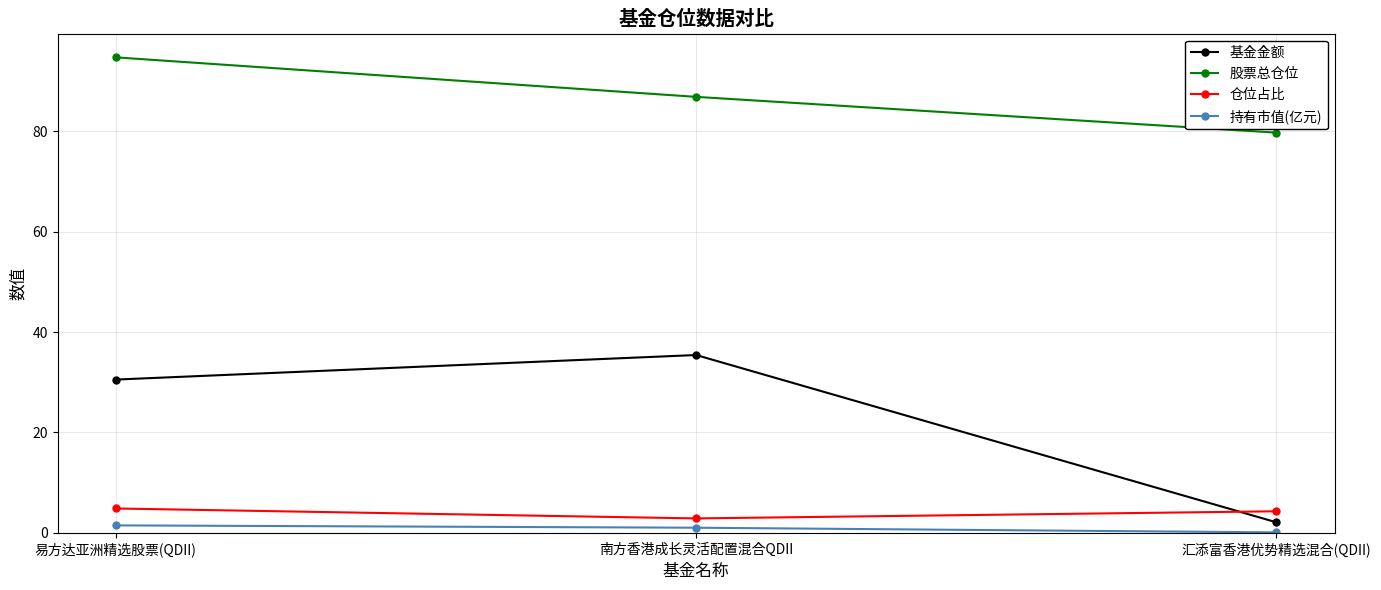

Is the value of 基金金额 at 易方达亚洲精选股票(QDII) greater than the value of 股票总仓位 at 南方香港成长灵活配置混合QDII?

No